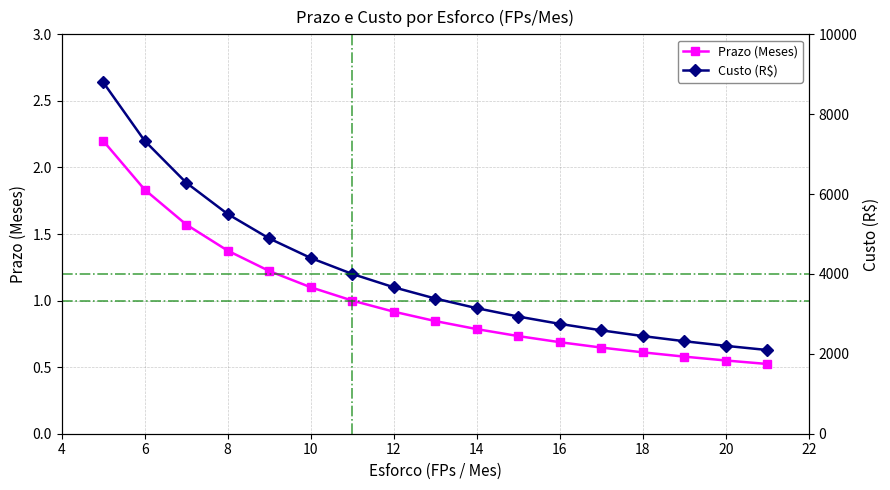

What is the sum of all Custo (R$) values?

68729.1